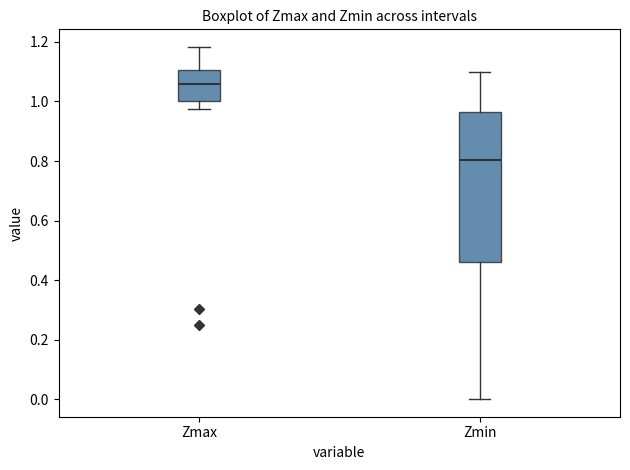

Where does the median line of the box for Zmax sit on the y-axis? The values are not printed on the chart, so give them approximately, as read against the axis.

1.06